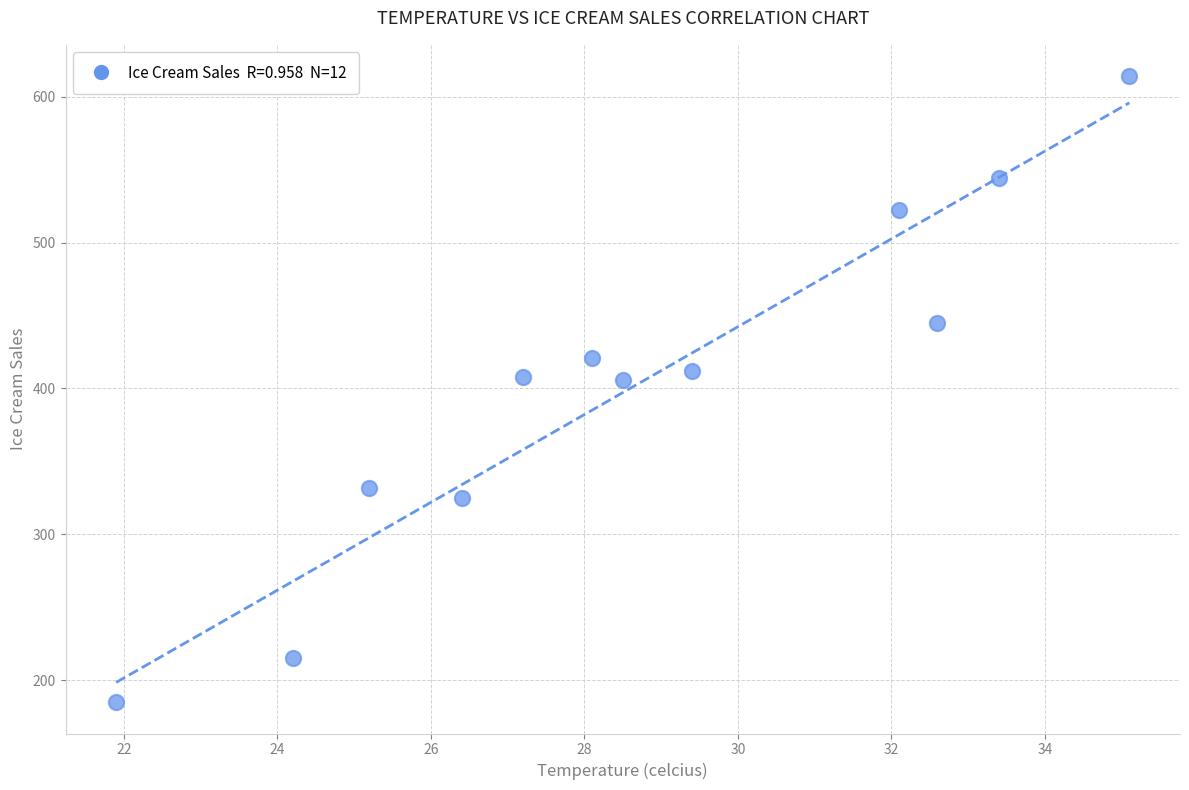

What is the average Y value?

402